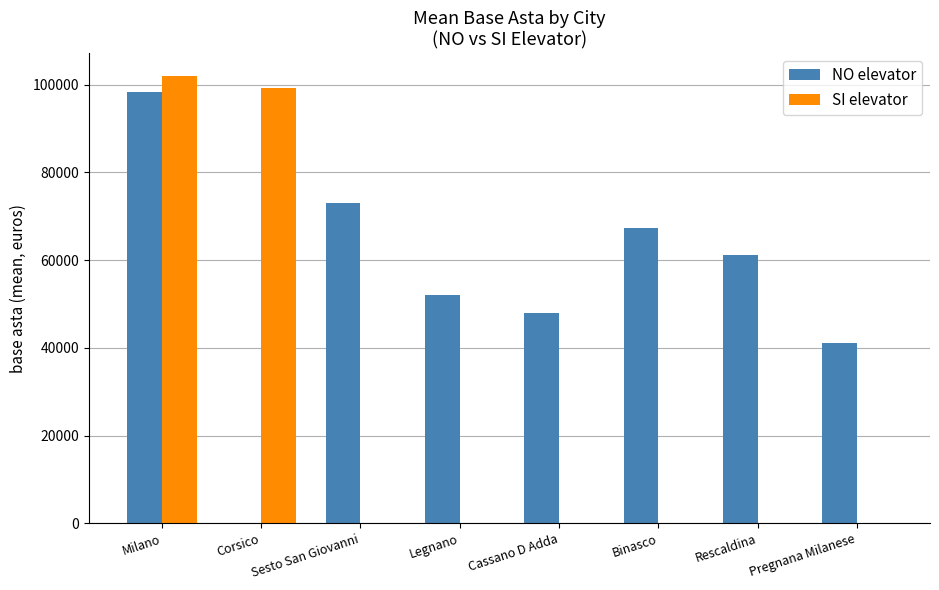

Which series changed the most between Milano and Sesto San Giovanni?

SI elevator